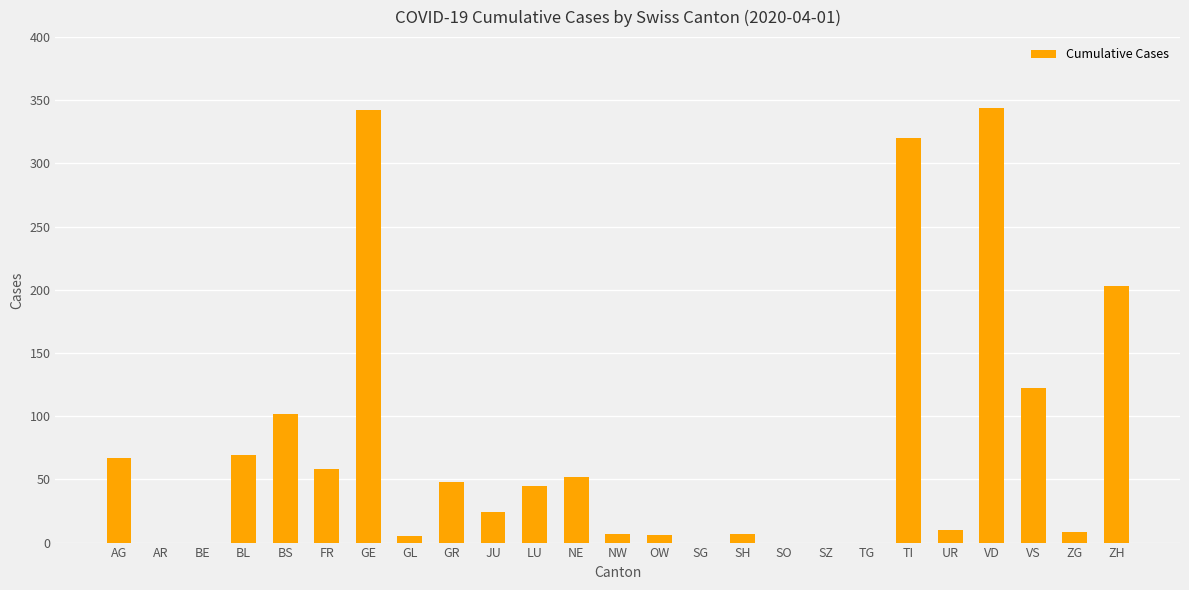

What is the sum of the values at ZG and TI?

328